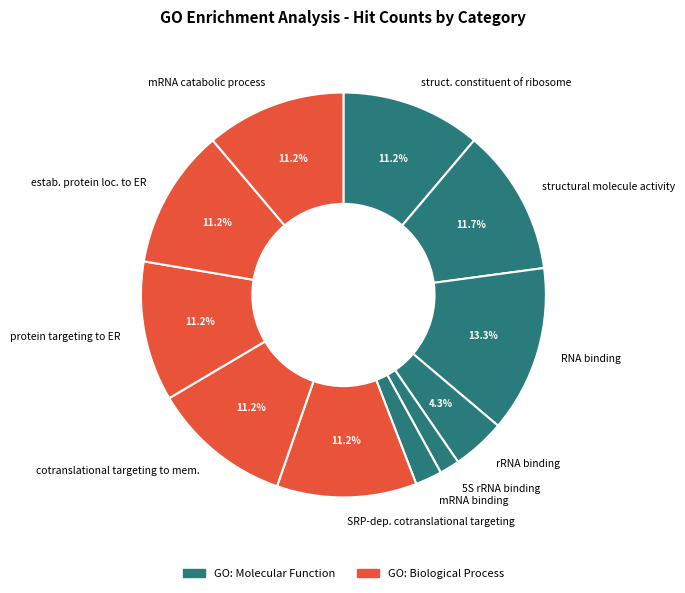

Does rRNA binding account for over 50% of the chart?

No